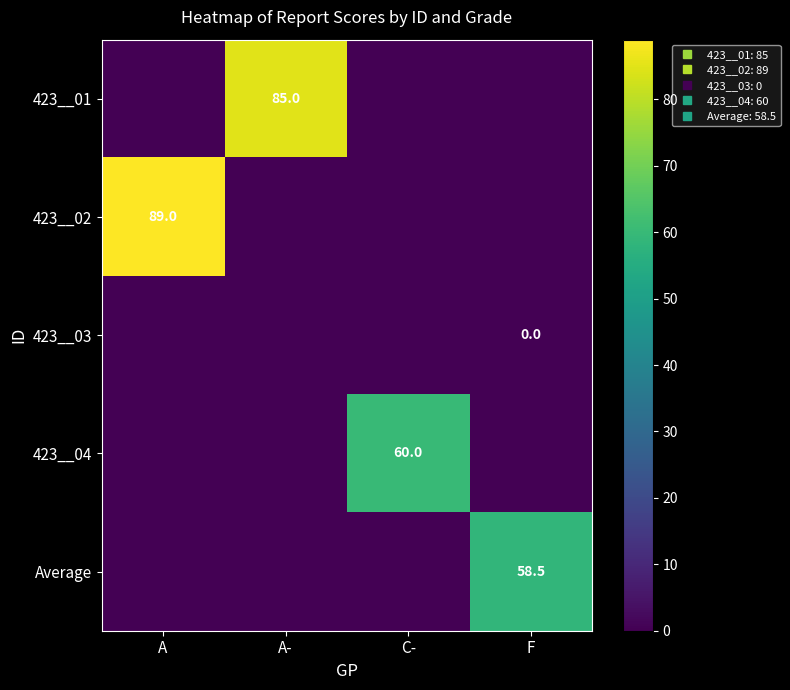

What is the sum of all 423__04 values?

60.0